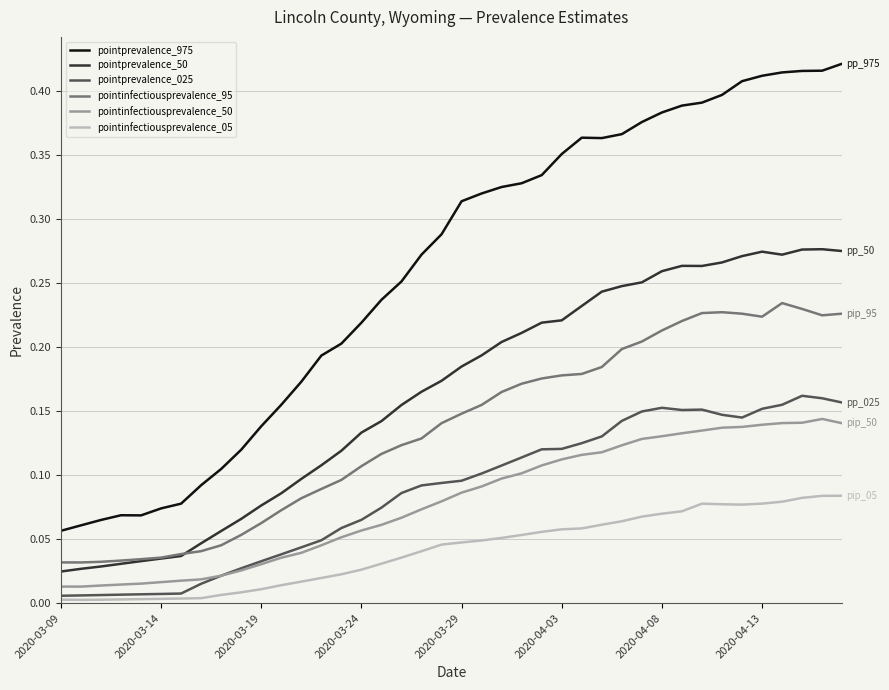

Rank the series by their maximum value, from highest to lowest.

pointprevalence_975, pointprevalence_50, pointinfectiousprevalence_95, pointprevalence_025, pointinfectiousprevalence_50, pointinfectiousprevalence_05